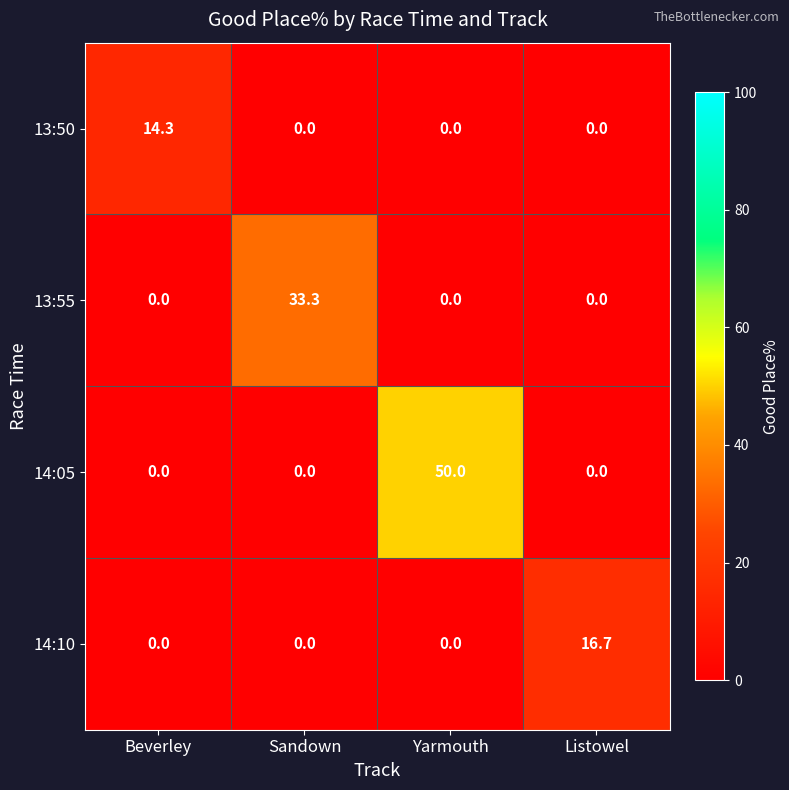

What is the greatest value displayed?

50.0